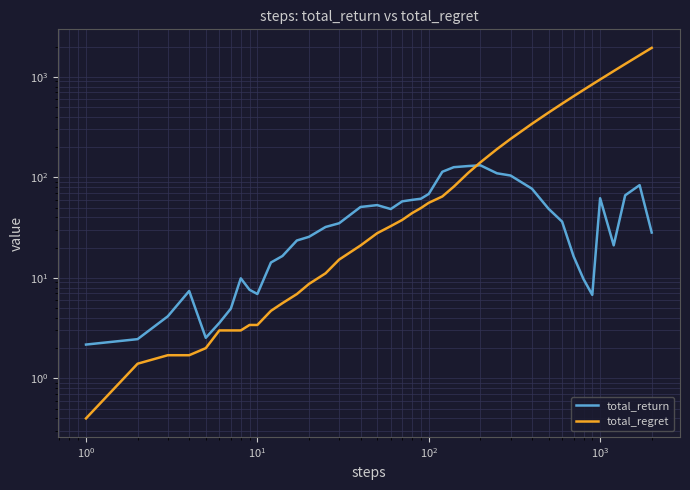

What is the minimum value for total_regret?

0.4